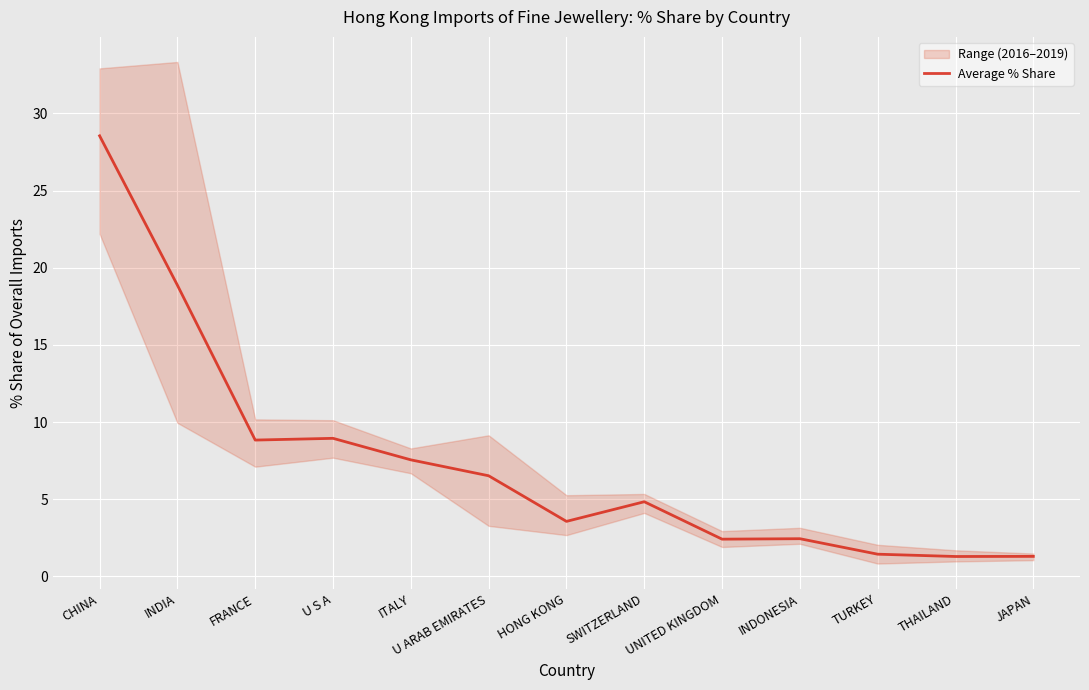

What is the average value?

7.4